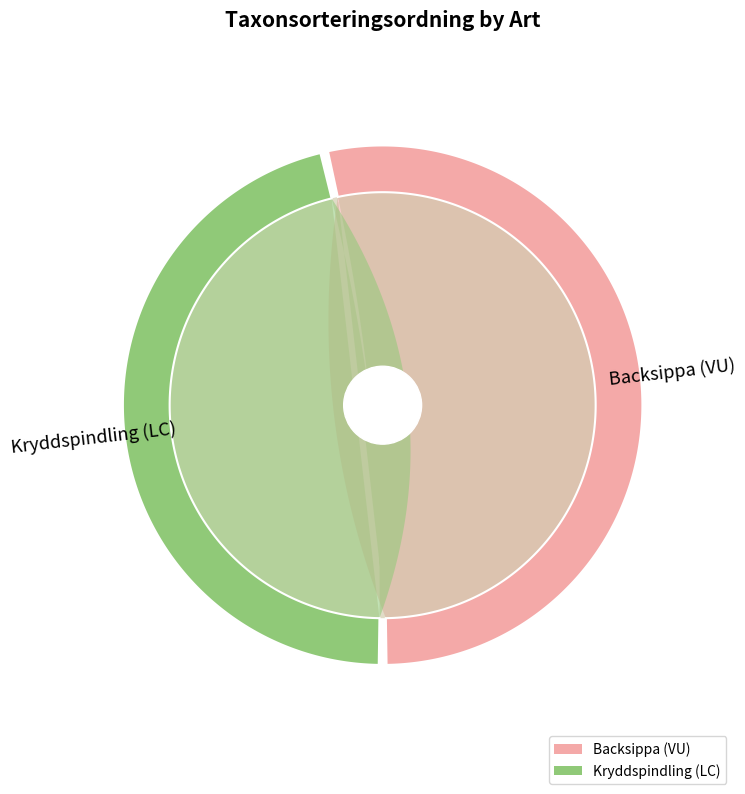

What is the majority slice?

Backsippa (VU)